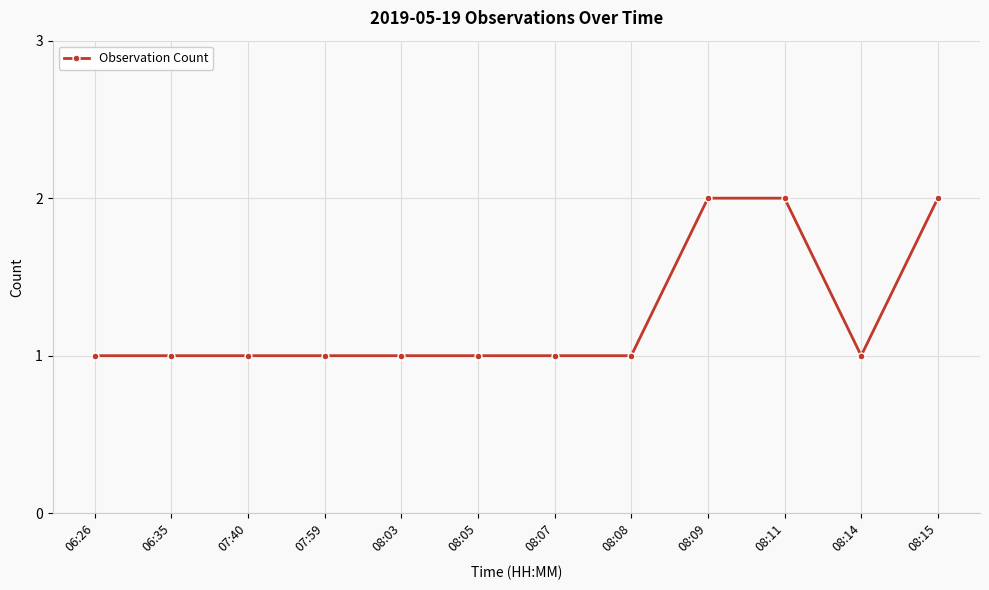

The value at 08:14 is 0. True or false?

False